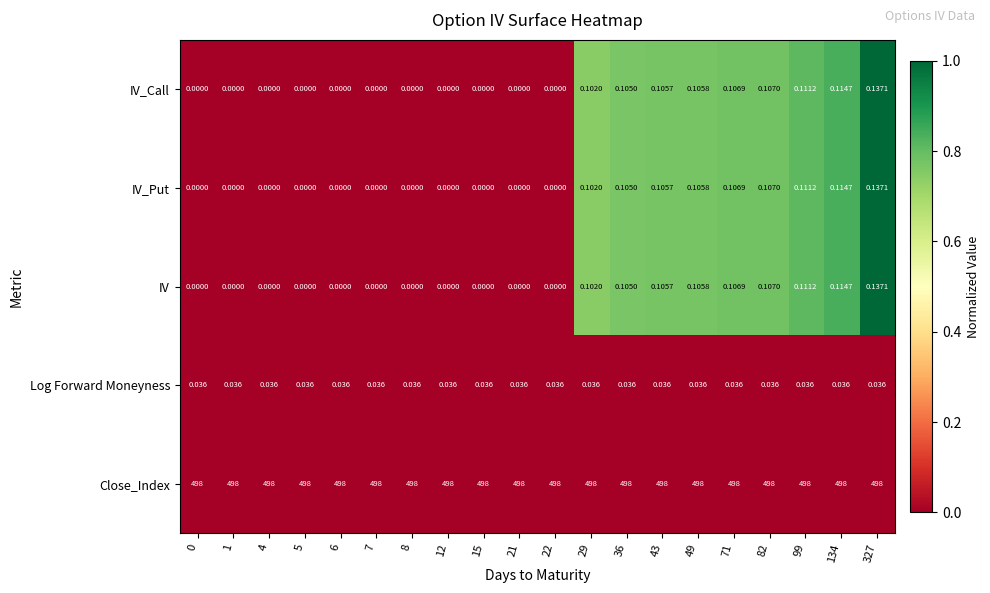

Which series has the largest total across all categories?

Close_Index